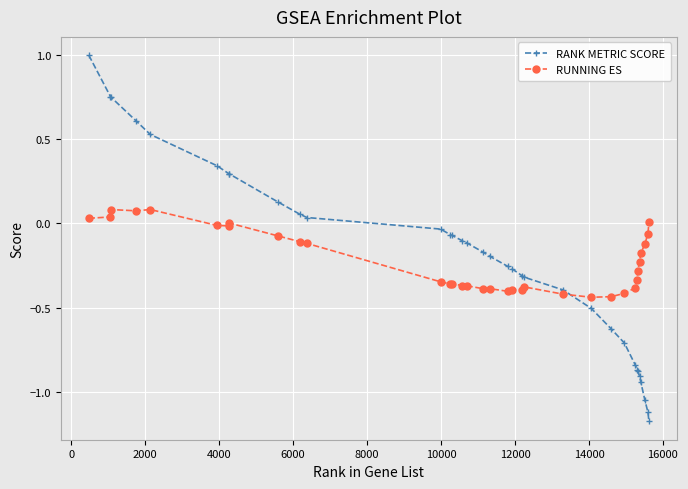

Rank the series by their maximum value, from lowest to highest.

RUNNING ES, RANK METRIC SCORE